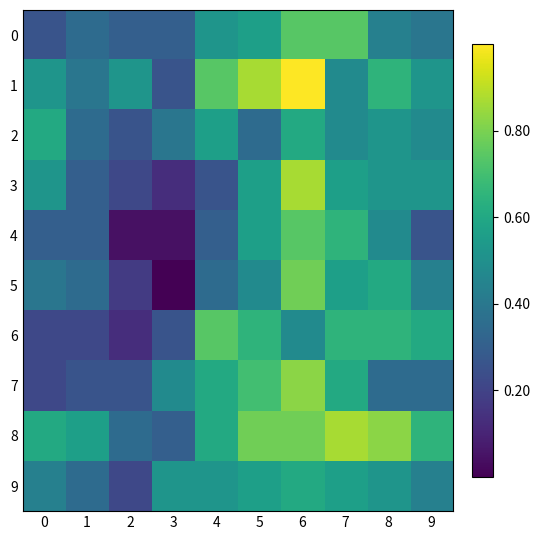

Which series has the largest range (max minus min)?

5